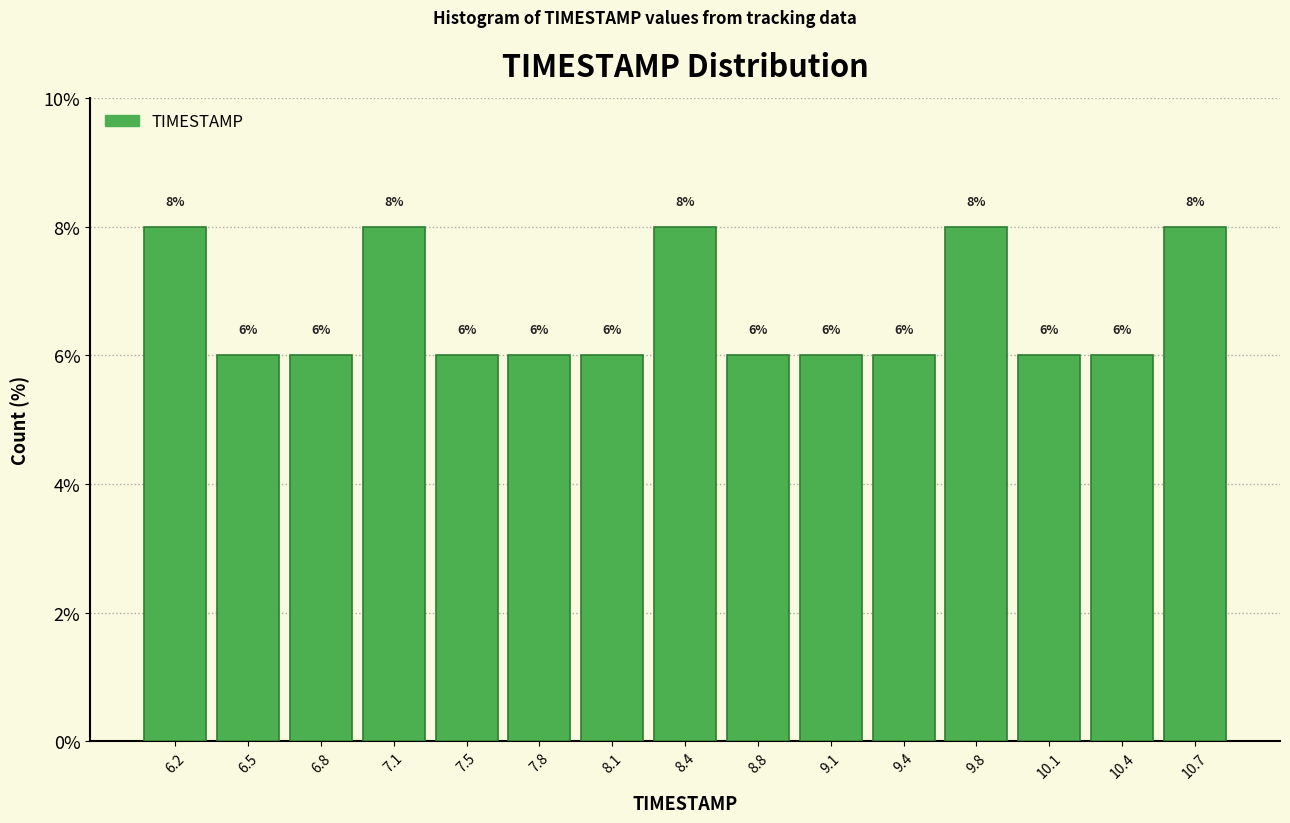

Reading left to right, transcribe this chart: for each bar, give the range it covers on the x-axis and its height. The bar edges are not printed on the chart, so give them approximately, as read against the axis.

6.00 to 6.35: 8
6.35 to 6.65: 6
6.65 to 7.00: 6
7.00 to 7.30: 8
7.30 to 7.65: 6
7.65 to 7.95: 6
7.95 to 8.30: 6
8.30 to 8.60: 8
8.60 to 8.95: 6
8.95 to 9.25: 6
9.25 to 9.60: 6
9.60 to 9.90: 8
9.90 to 10.25: 6
10.25 to 10.55: 6
10.55 to 10.90: 8